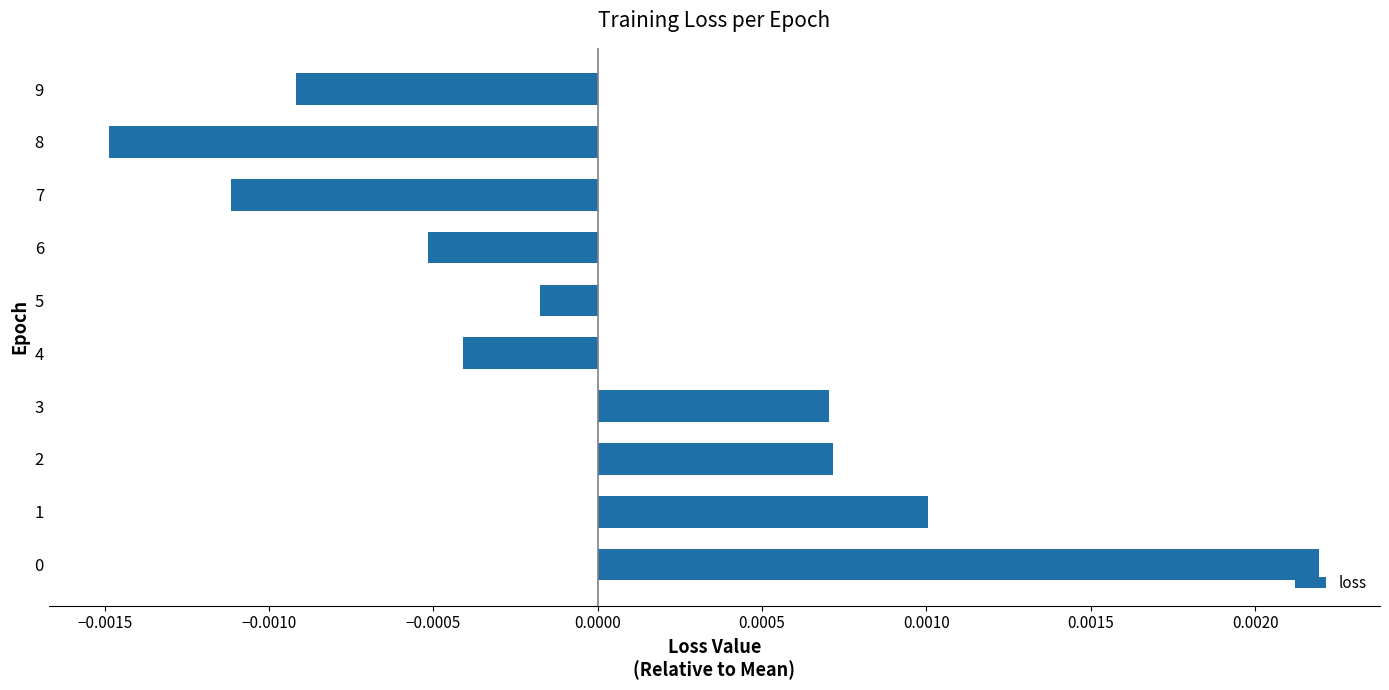

Which category has the lowest value across all series?

8